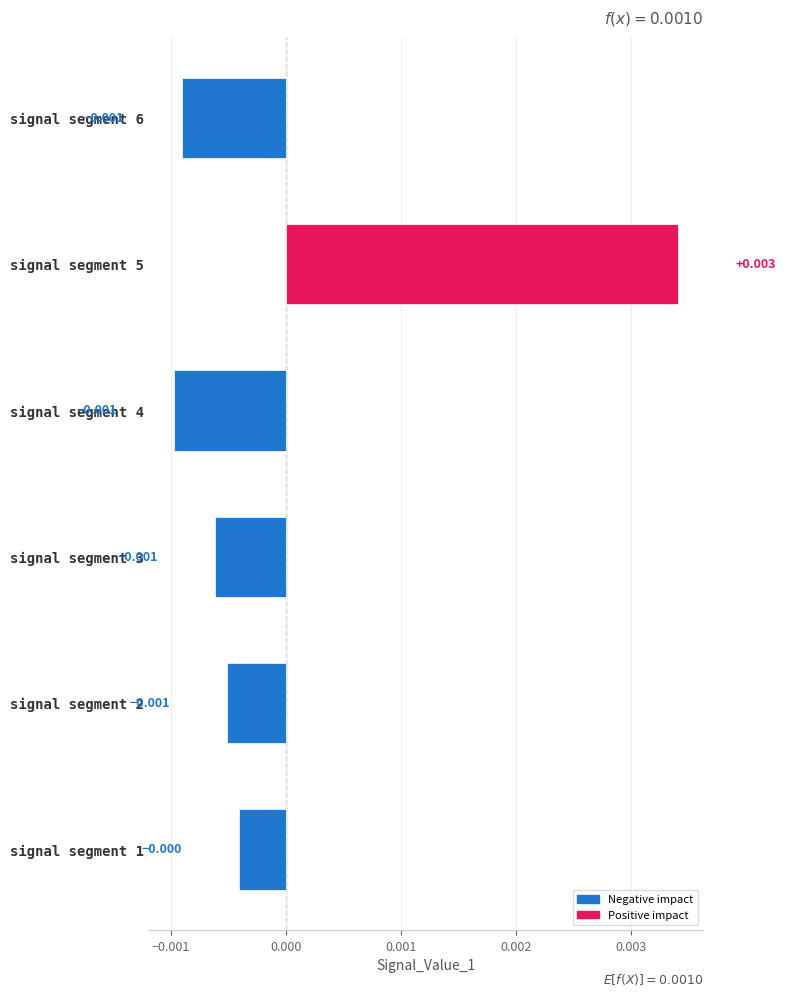

How many values are below 0?

5